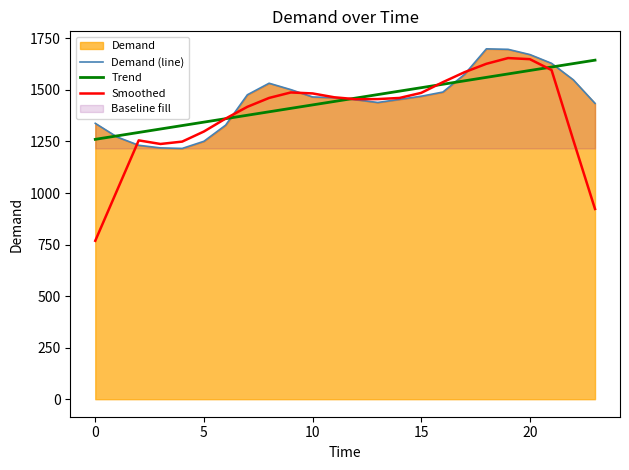

Which series has the largest range (max minus min)?

Smoothed